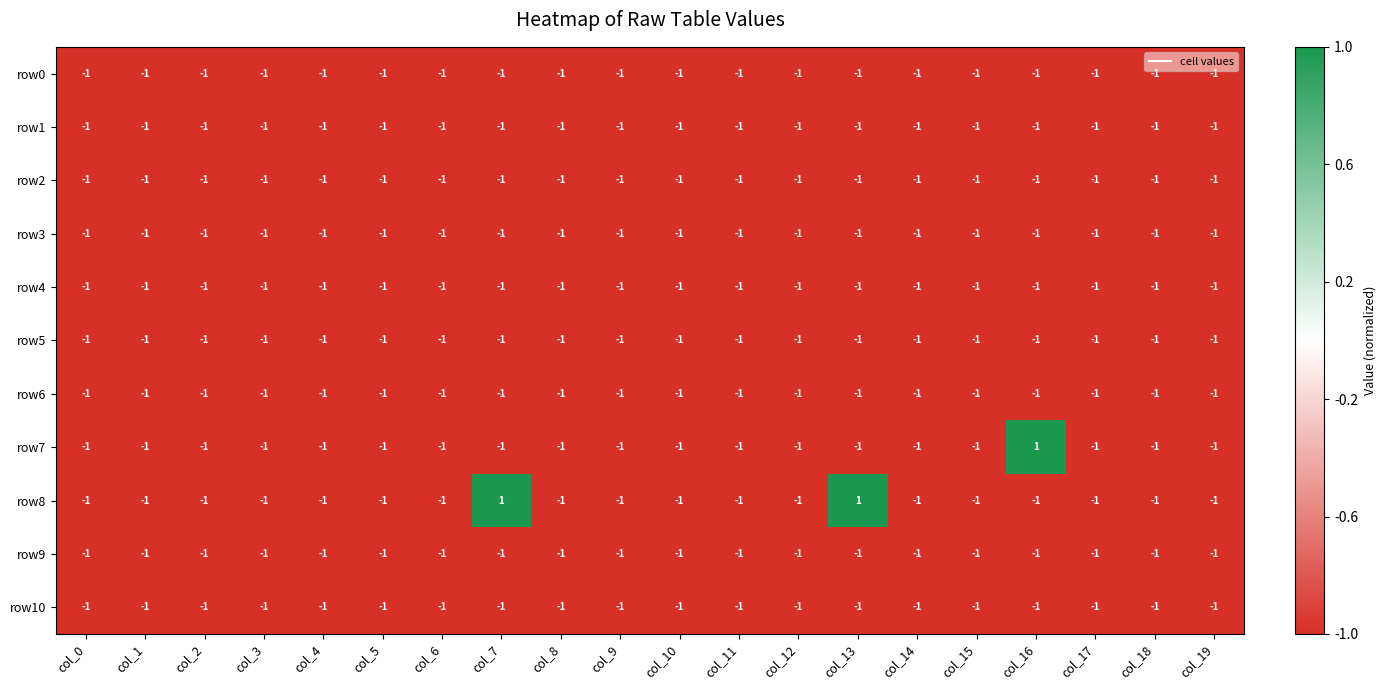

What is the sum of all row0 values?

-20